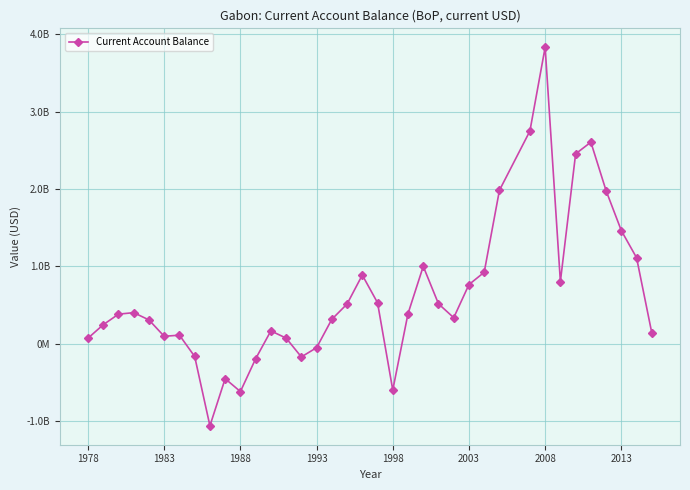

Does the chart have visible grid lines?

Yes